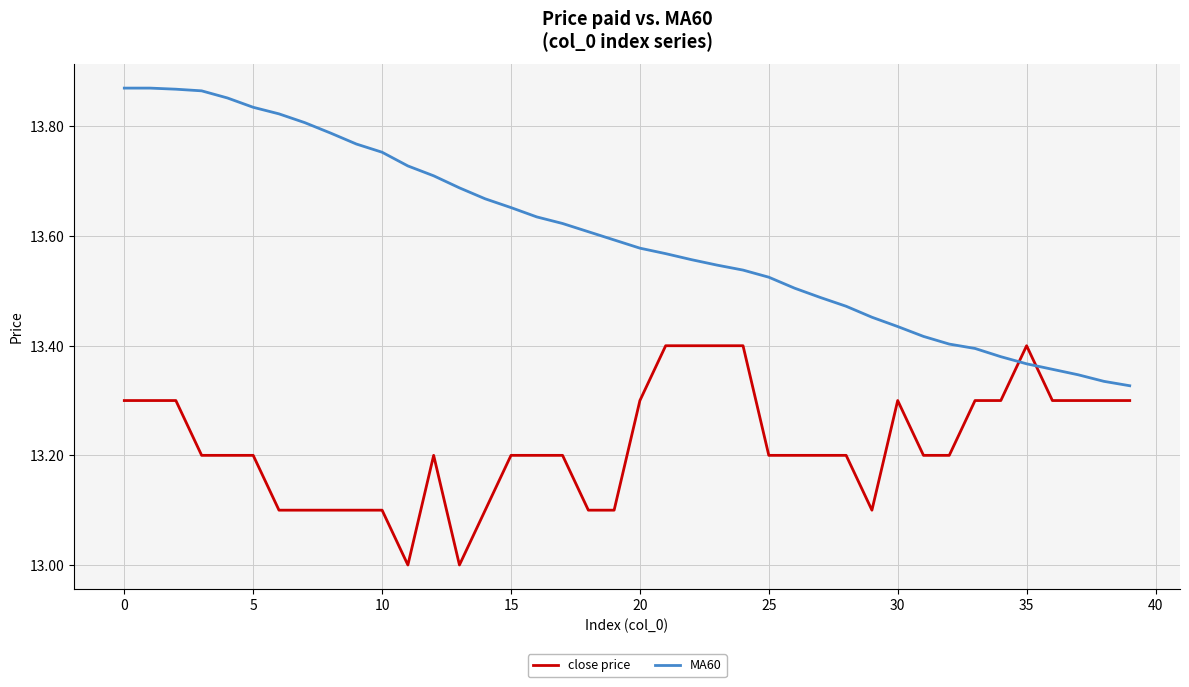

How many close price values are between 13 and 14?

40